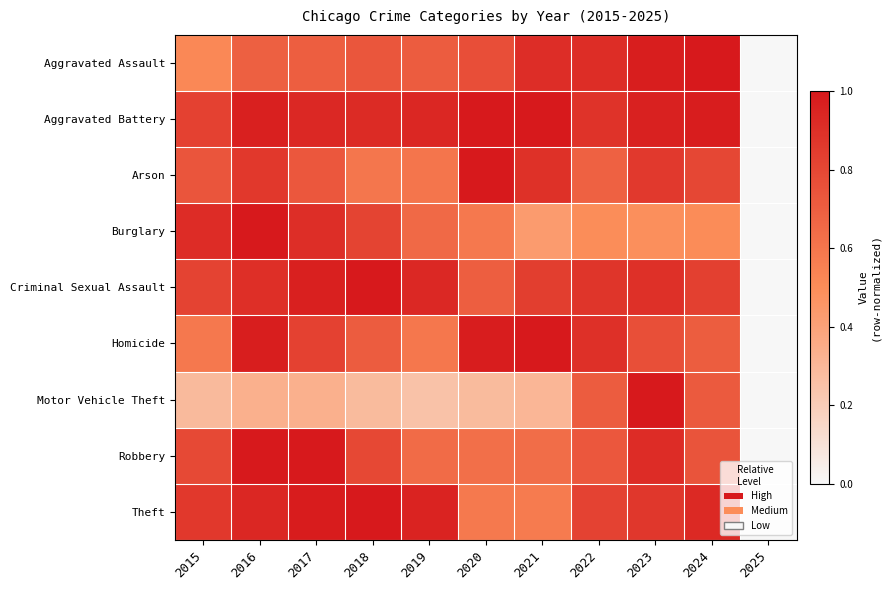

Reading left to right, extract all data points from this chart.

Aggravated Assault: 2015=0.5	2016=0.7	2017=0.7	2018=0.7	2019=0.7	2020=0.8	2021=0.9	2022=0.9	2023=1.0	2024=1.0	2025=0.0
Aggravated Battery: 2015=0.8	2016=1.0	2017=0.9	2018=0.9	2019=0.9	2020=1.0	2021=1.0	2022=0.9	2023=1.0	2024=1.0	2025=0.0
Arson: 2015=0.7	2016=0.9	2017=0.7	2018=0.6	2019=0.6	2020=1.0	2021=0.9	2022=0.7	2023=0.9	2024=0.8	2025=0.0
Burglary: 2015=0.9	2016=1.0	2017=0.9	2018=0.8	2019=0.7	2020=0.6	2021=0.4	2022=0.5	2023=0.5	2024=0.5	2025=0.0
Criminal Sexual Assault: 2015=0.8	2016=0.9	2017=1.0	2018=1.0	2019=0.9	2020=0.7	2021=0.8	2022=0.9	2023=0.9	2024=0.8	2025=0.0
Homicide: 2015=0.6	2016=1.0	2017=0.8	2018=0.7	2019=0.6	2020=1.0	2021=1.0	2022=0.9	2023=0.8	2024=0.7	2025=0.0
Motor Vehicle Theft: 2015=0.3	2016=0.3	2017=0.3	2018=0.3	2019=0.2	2020=0.3	2021=0.3	2022=0.7	2023=1.0	2024=0.7	2025=0.0
Robbery: 2015=0.8	2016=1.0	2017=1.0	2018=0.8	2019=0.6	2020=0.6	2021=0.6	2022=0.7	2023=0.9	2024=0.7	2025=0.0
Theft: 2015=0.9	2016=0.9	2017=1.0	2018=1.0	2019=1.0	2020=0.6	2021=0.6	2022=0.8	2023=0.9	2024=0.9	2025=0.0